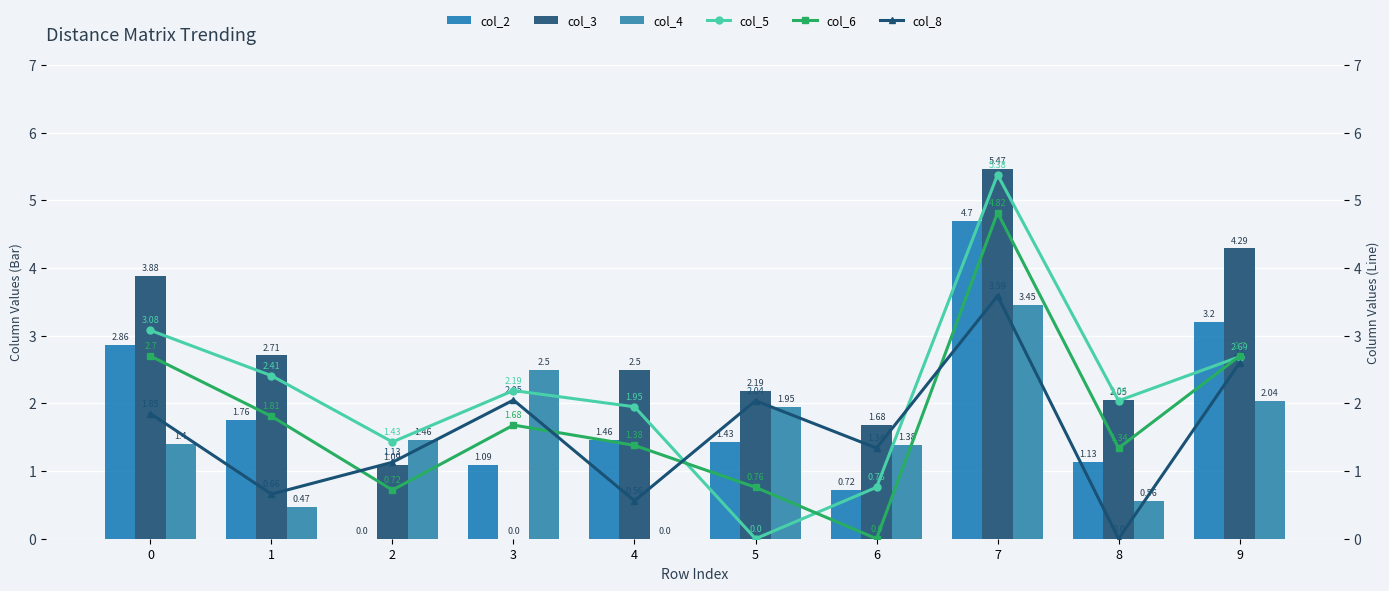

List the labels in order of col_3 value, smallest first.

3, 2, 6, 8, 5, 4, 1, 0, 9, 7